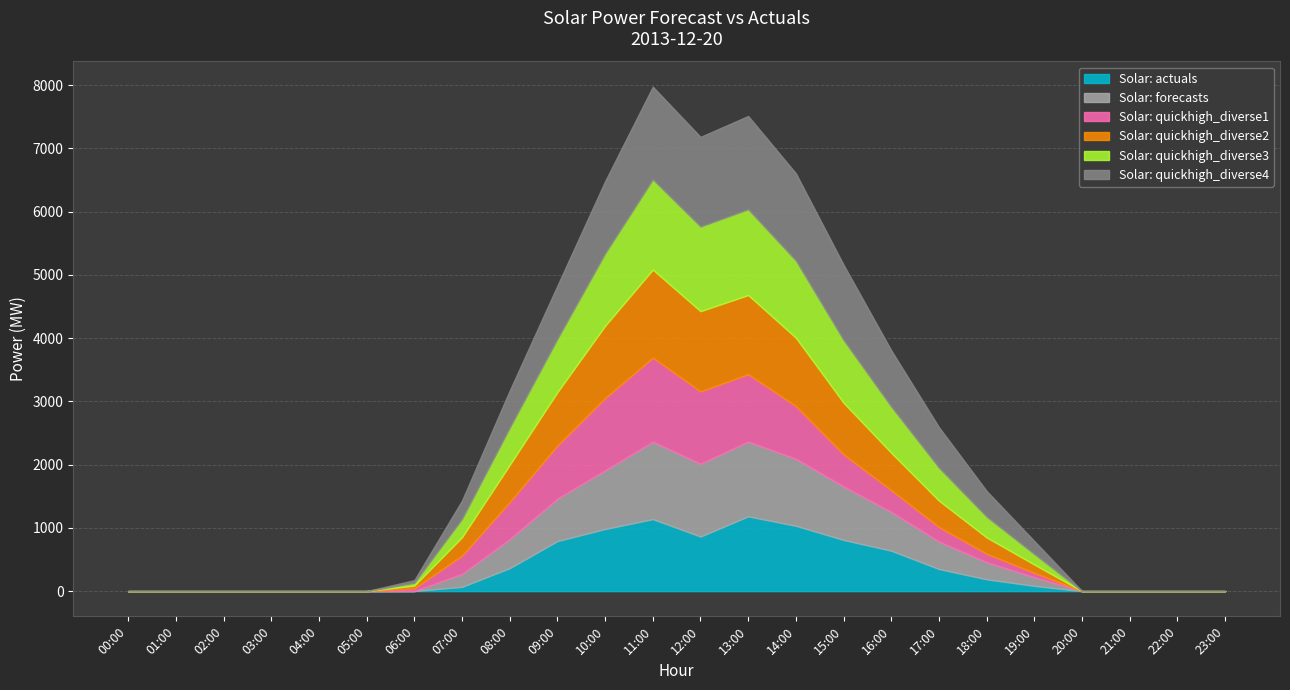

Between which two adjacent categories do Solar: actuals and Solar: quickhigh_diverse1 first intersect?

12:00 and 13:00